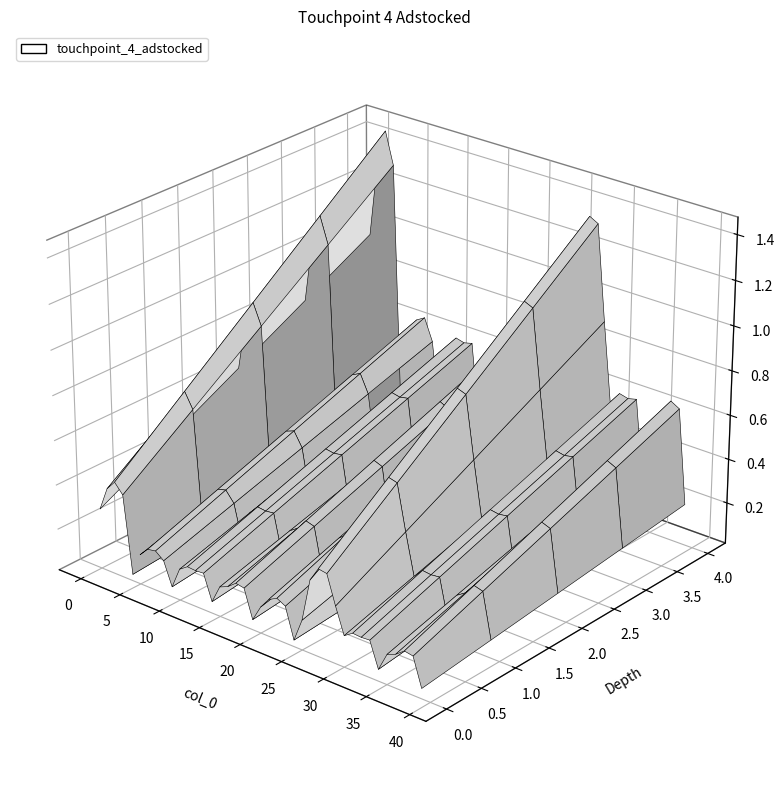

Reading left to right, what are all the values shown in this chart?

0.9	1.3	1.4	1.3	0.1	0.5	0.6	0.6	0.5	0.2	0.5	0.6	0.6	0.6	0.2	0.5	0.5	0.6	0.6	0.2	0.4	0.6	0.7	0.6	0.1	0.5	1.1	1.3	1.3	0.9	0.5	0.6	0.6	0.6	0.2	0.5	0.5	0.6	0.6	0.2